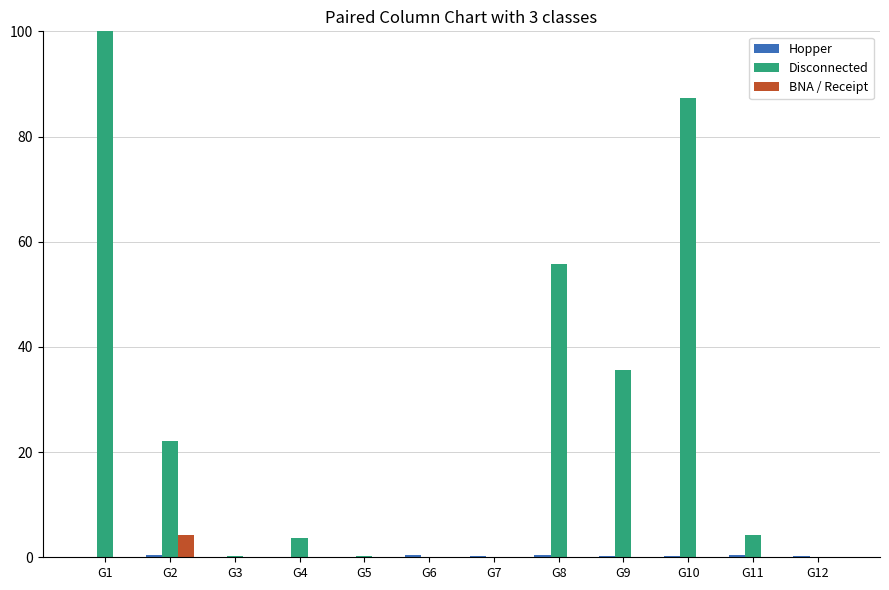

How many groups of bars are there?

12